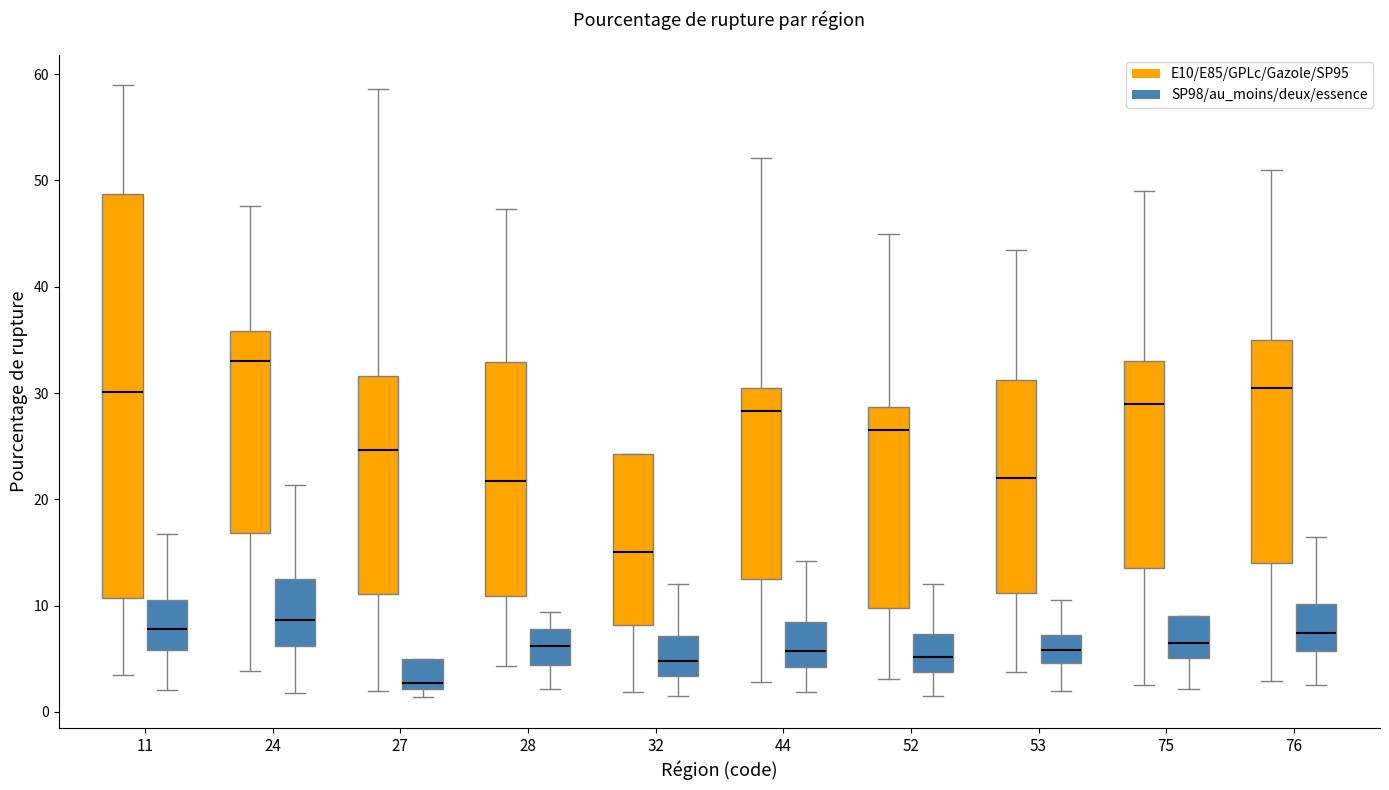

Comparing the boxes themselves (not the whiskers), which one is the tallest?

11 (E10/E85/GPLc/Gazole/SP95)